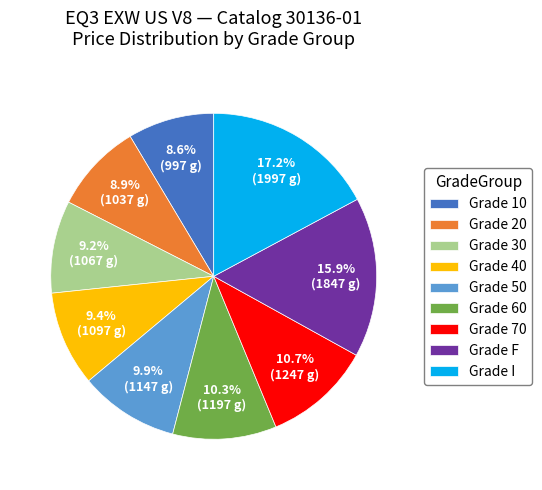

Does Grade 50 represent more than half of the total?

No